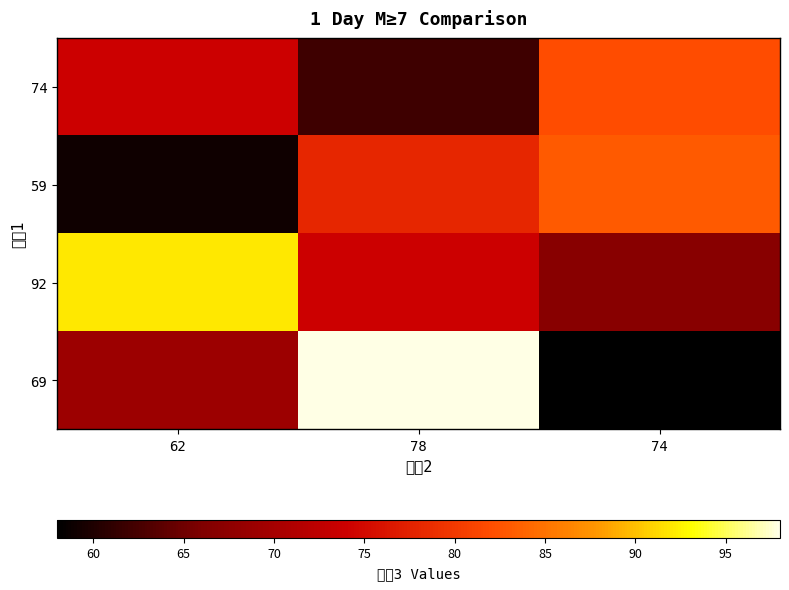

At which category is the sum across all series the highest?

78